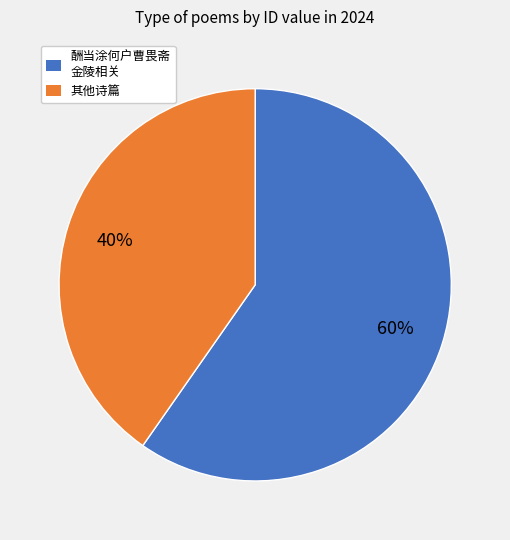

Is there a majority slice in this chart?

Yes